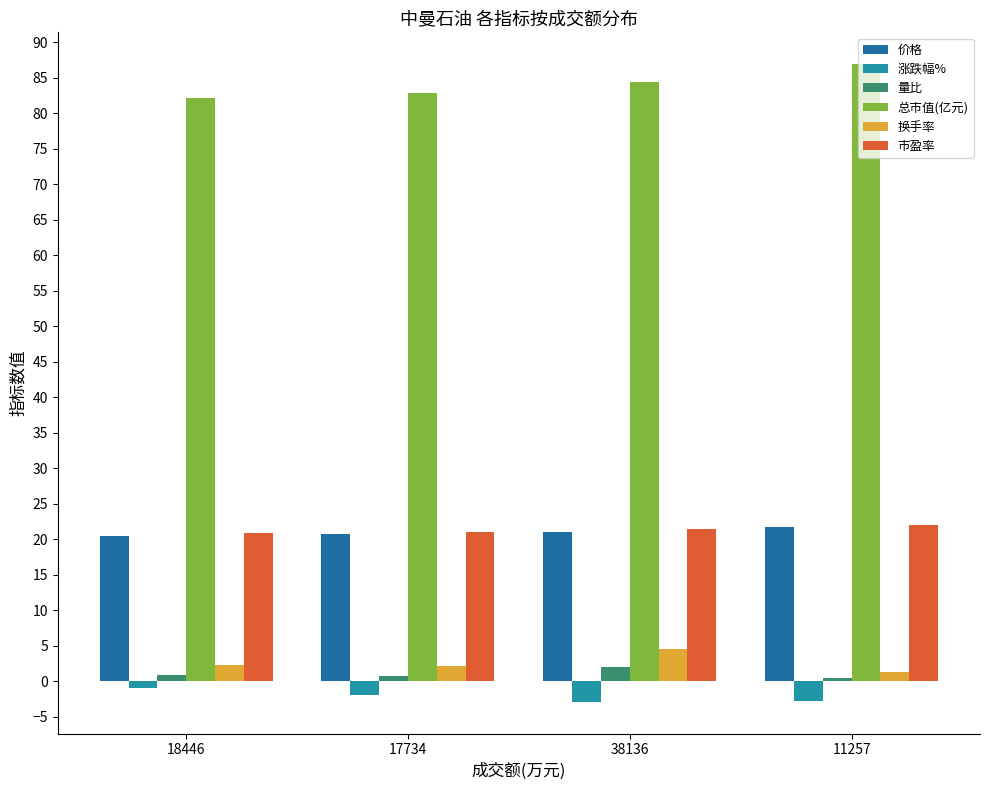

What position from the right is 38136?

2